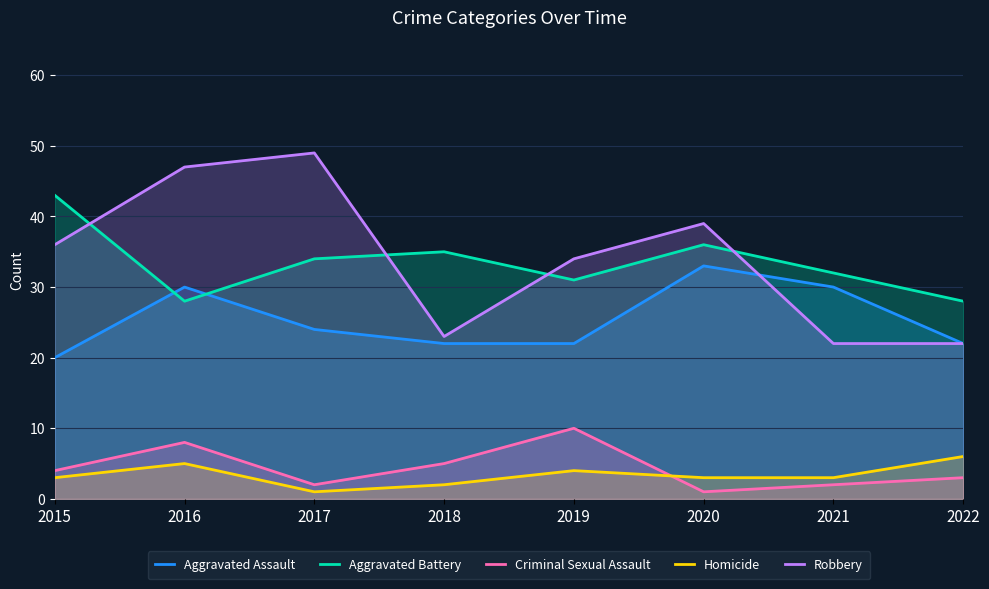

True or false: Homicide has a value of 2 at 2022.

False